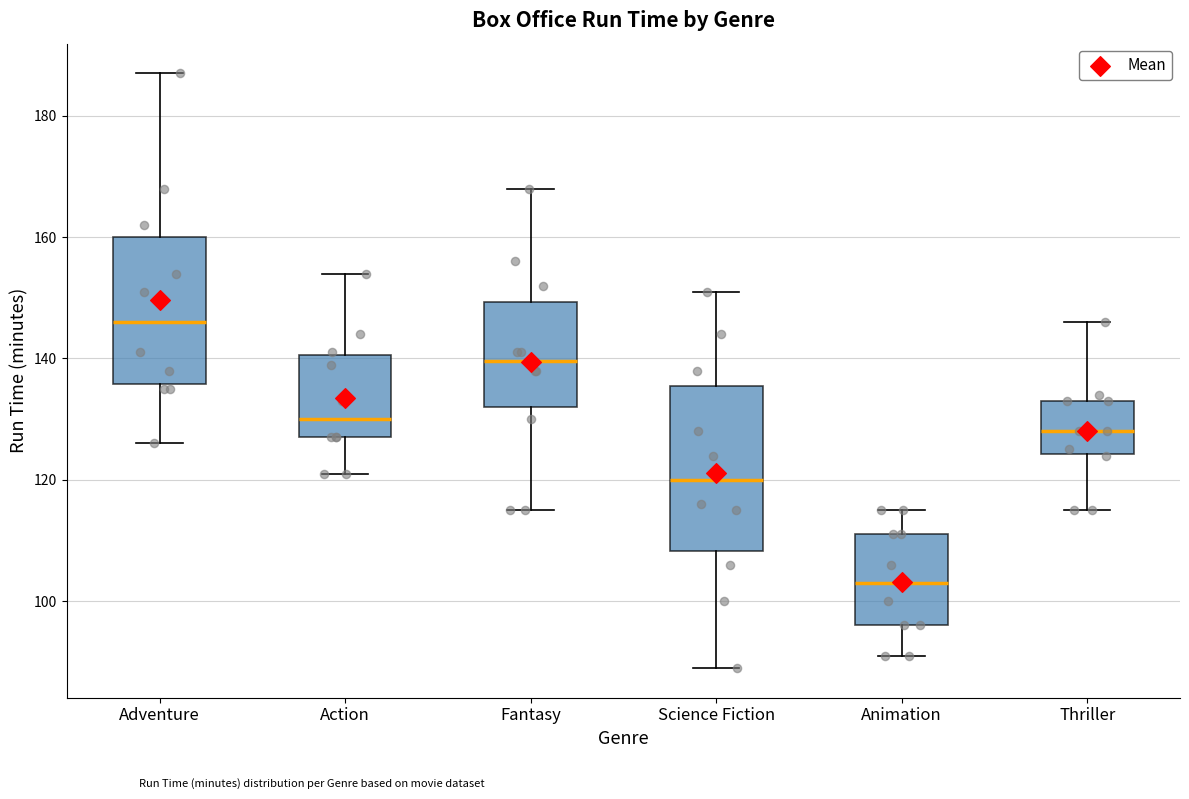

Reading left to right, read every box against the y-axis: the position of its median line, the range the box covers, and the ends of its whiskers. The values are not printed on the chart, so give them approximately, as read against the axis.

Adventure: median 146, box 136 to 160, whiskers 126 to 188
Action: median 130, box 128 to 140, whiskers 122 to 154
Fantasy: median 140, box 132 to 150, whiskers 116 to 168
Science Fiction: median 120, box 108 to 136, whiskers 90 to 152
Animation: median 104, box 96 to 112, whiskers 92 to 116
Thriller: median 128, box 124 to 134, whiskers 116 to 146